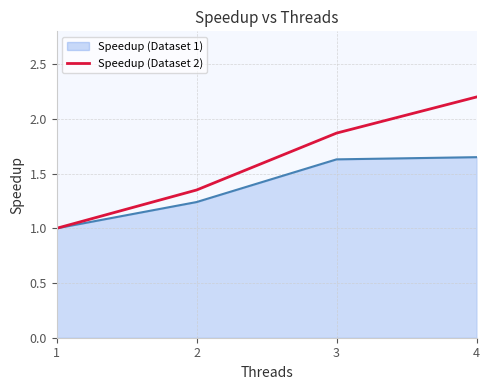

How many values are between 1 and 2?

3